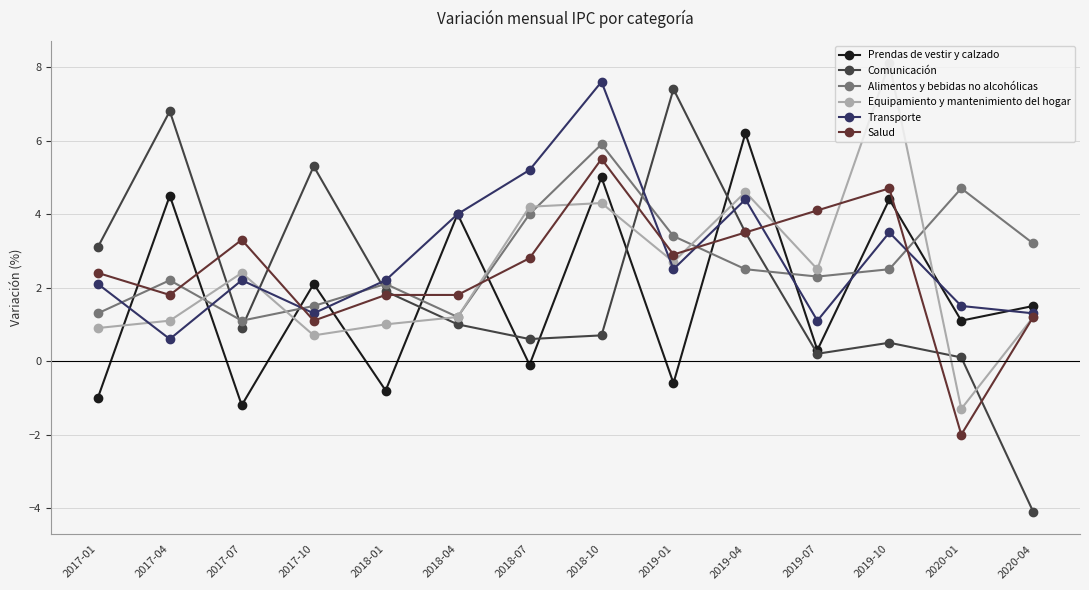

After their last crossing, which series has the higher values: Comunicación or Salud?

Salud